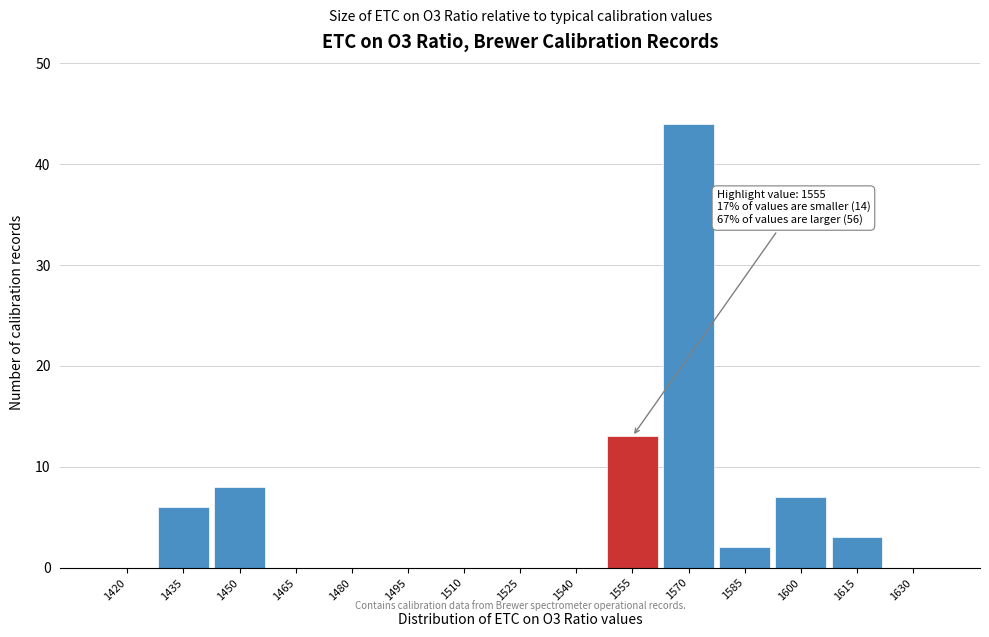

Reading left to right, transcribe all the data shown in this chart.

1420=0	1435=6	1450=8	1465=0	1480=0	1495=0	1510=0	1525=0	1540=0	1555=13	1570=44	1585=2	1600=7	1615=3	1630=0